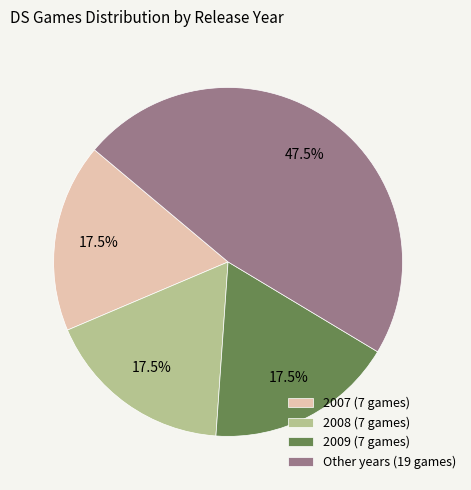

Count the number of slices in the pie.

4